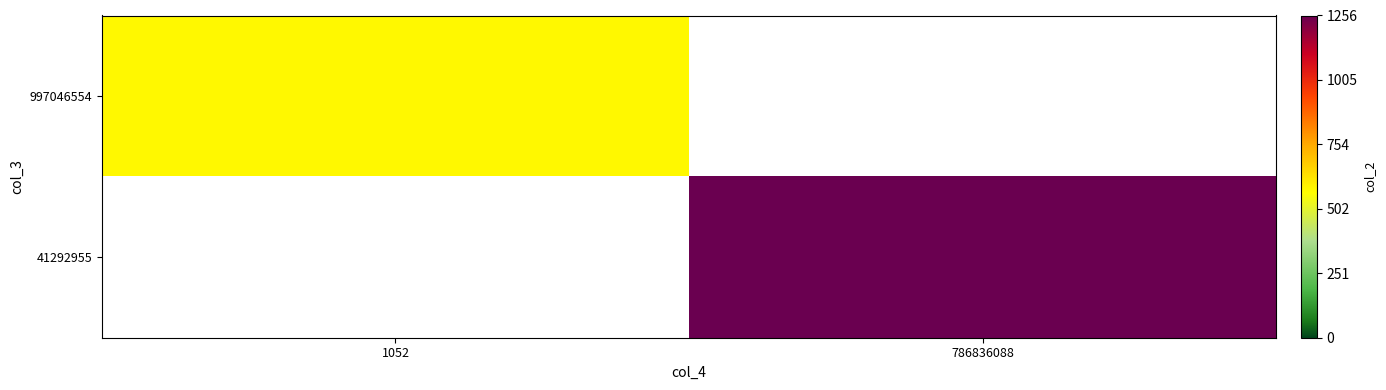

Which category has the highest value across all series?

786836088